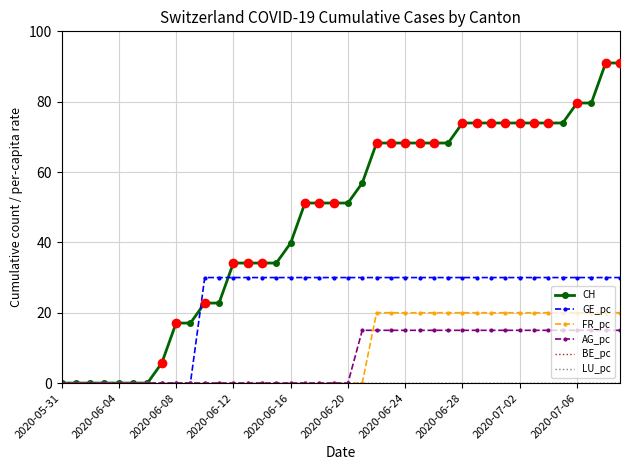

At how many categories does at least one series exceed 58?

18